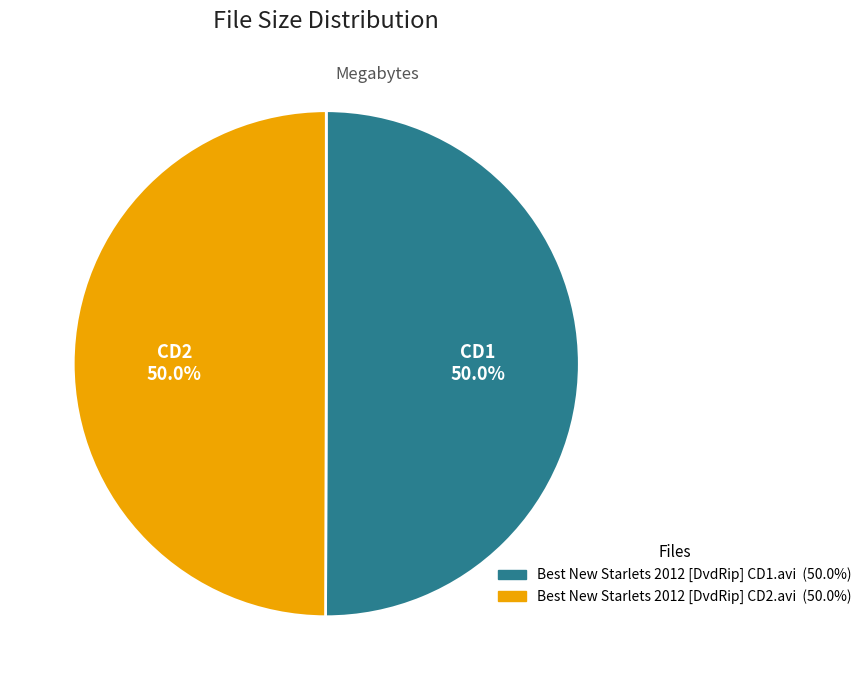

Combined, do CD2 and CD1 account for over 50%?

Yes